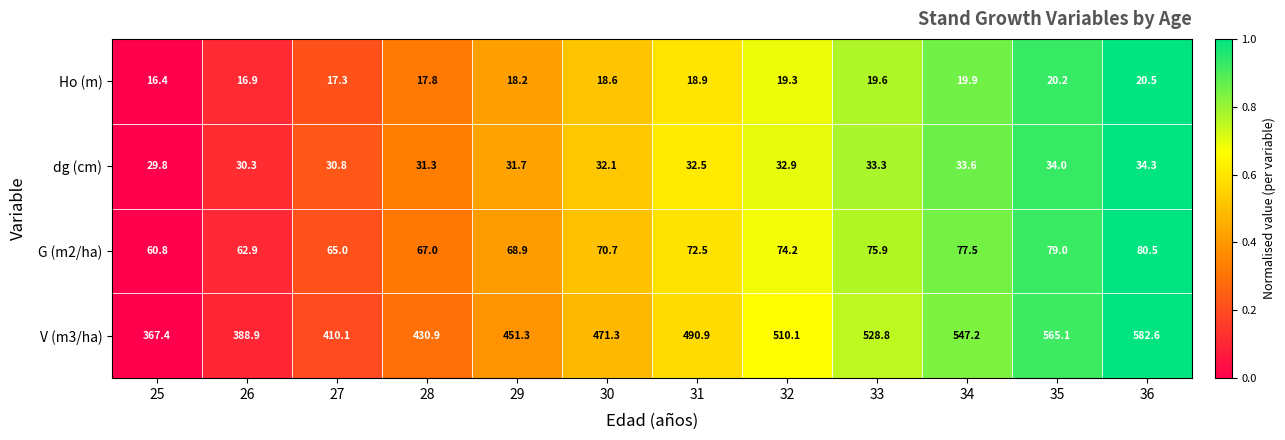

What is the difference between the maximum and second lowest values in the V (m3/ha) series?

193.7